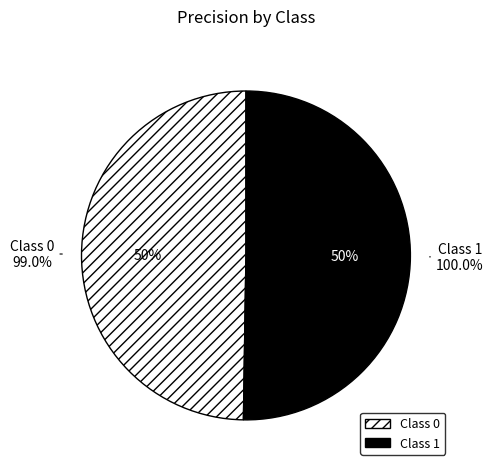

Which slice represents more than half of the pie?

1